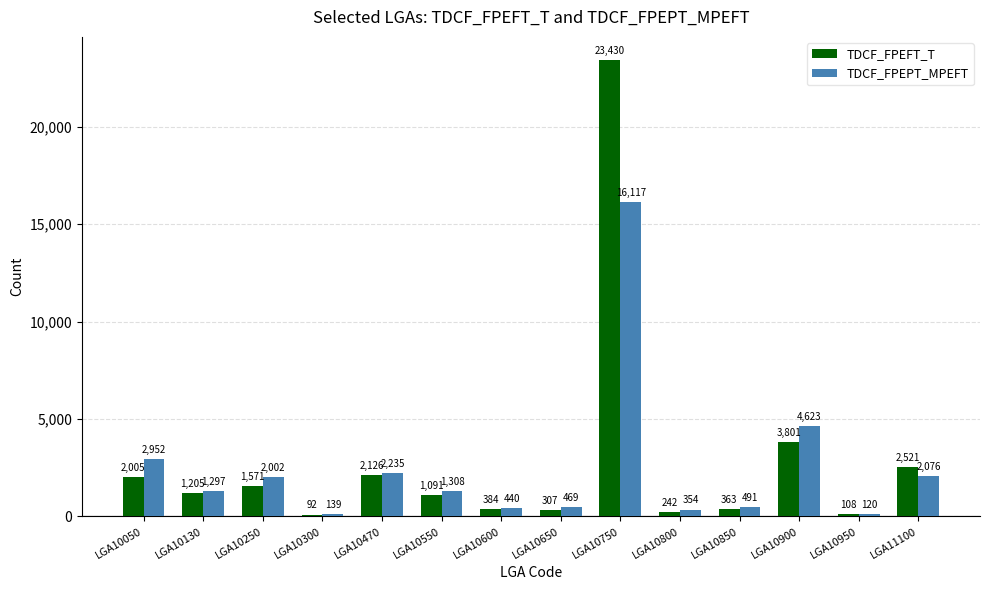

Is the value of TDCF_FPEPT_MPEFT at LGA10550 greater than the value of TDCF_FPEFT_T at LGA10850?

Yes